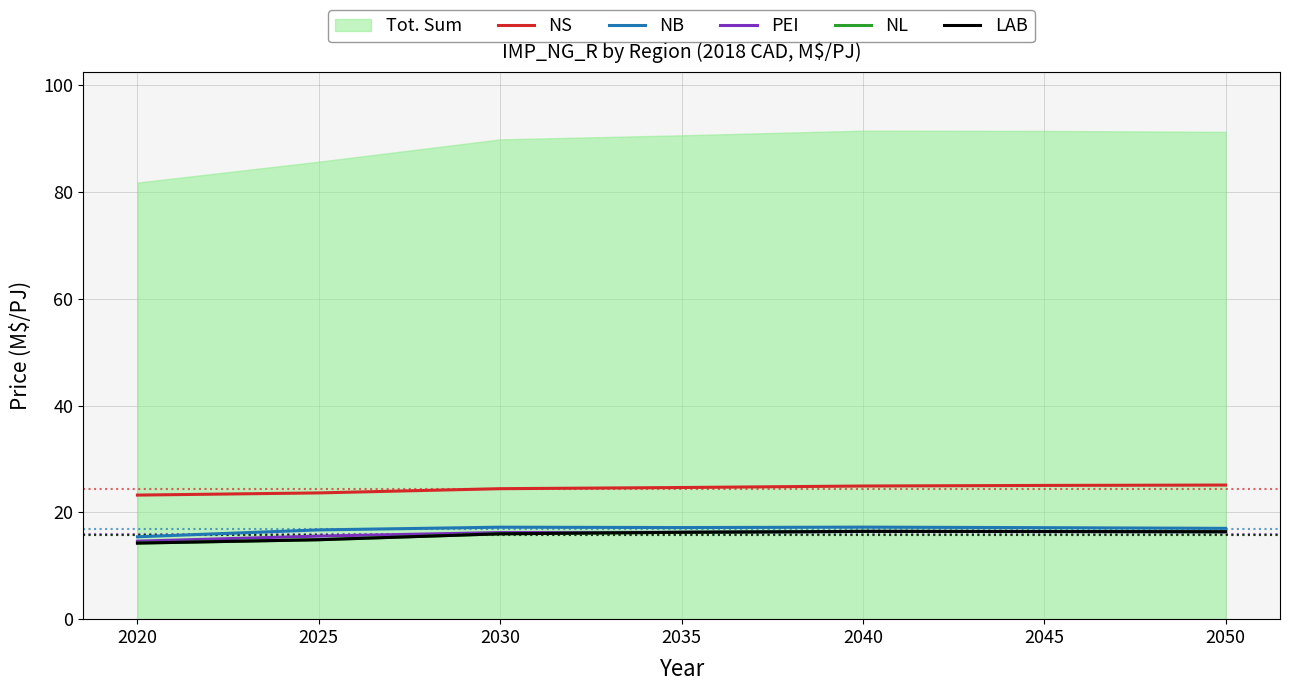

True or false: LAB and NB intersect in this chart.

False